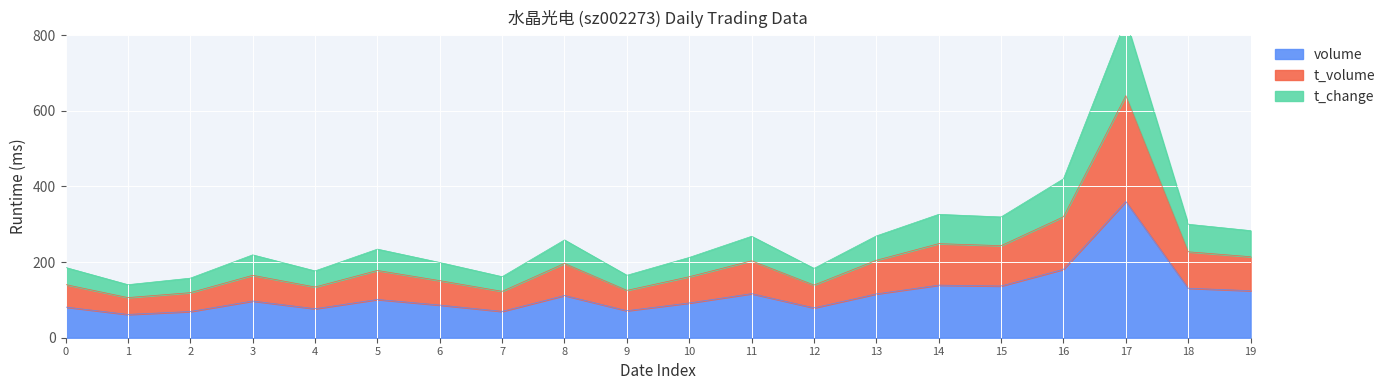

At which label does volume reach its minimum?

1